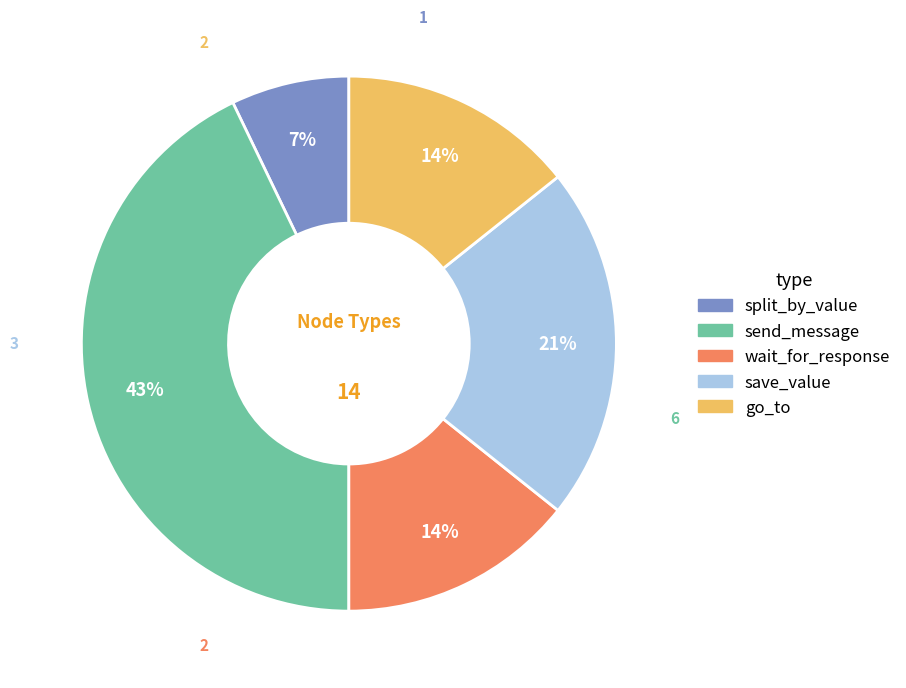

To the nearest percent, what is the difference between the split_by_value and wait_for_response slice percentages?

7%